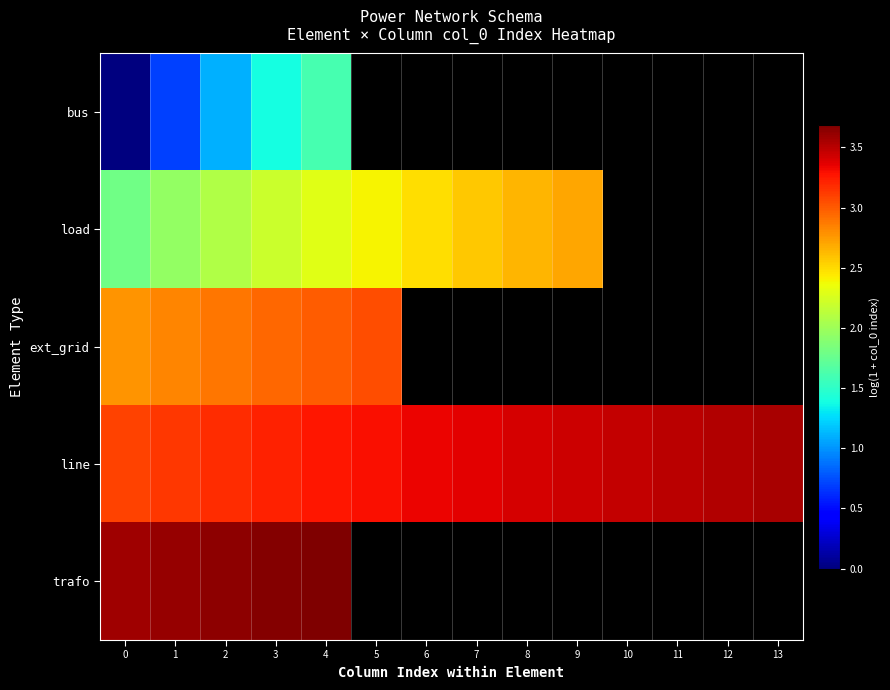

Rank the categories by bus value from highest to lowest.

4, 5, 6, 7, 8, 9, 10, 11, 12, 13, 3, 2, 1, 0